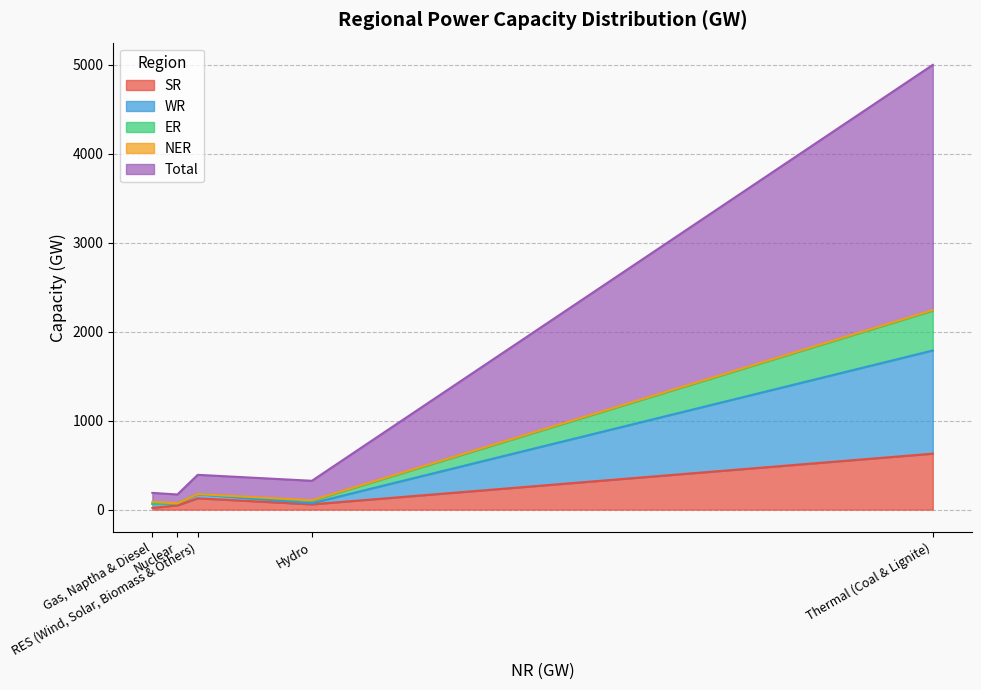

At which category does the chart reach its peak across all series?

Thermal (Coal & Lignite)